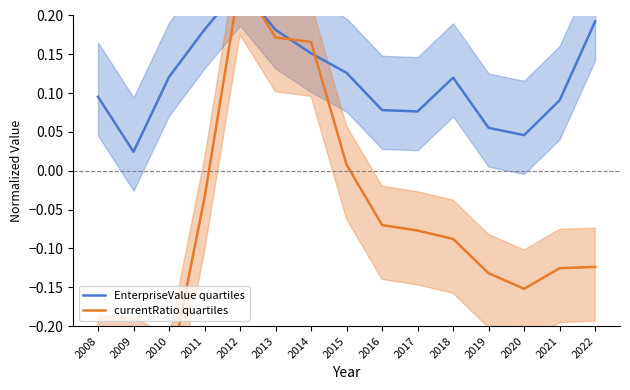

Reading left to right, transcribe all the data shown in this chart.

EnterpriseValue quartiles: 0.1	0.0	0.1	0.2	0.2	0.2	0.2	0.1	0.1	0.1	0.1	0.1	0.0	0.1	0.2
currentRatio quartiles: -0.2	-0.2	-0.3	-0.0	0.2	0.2	0.2	0.0	-0.1	-0.1	-0.1	-0.1	-0.2	-0.1	-0.1